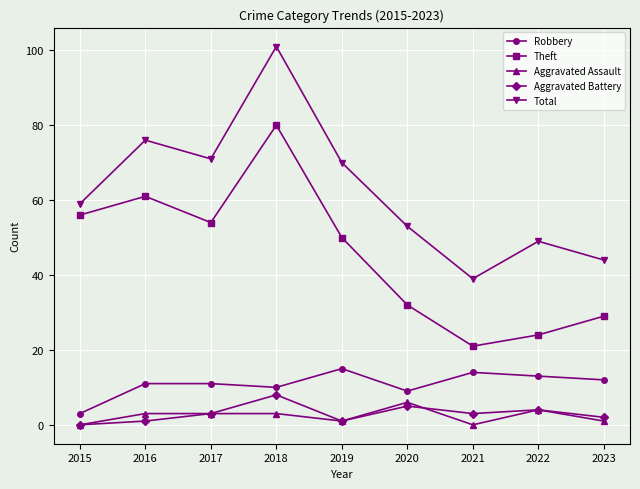

What value does the Aggravated Assault series have at 2019?

1